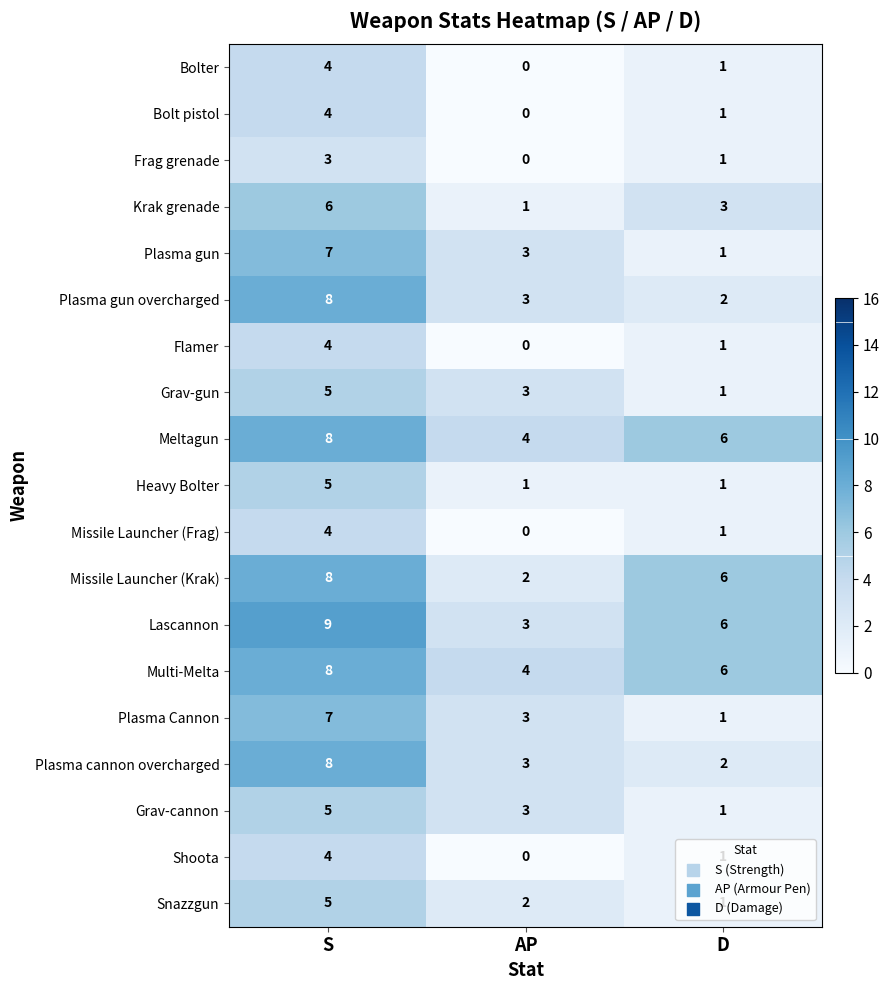

What is the total value across all series at S?

112